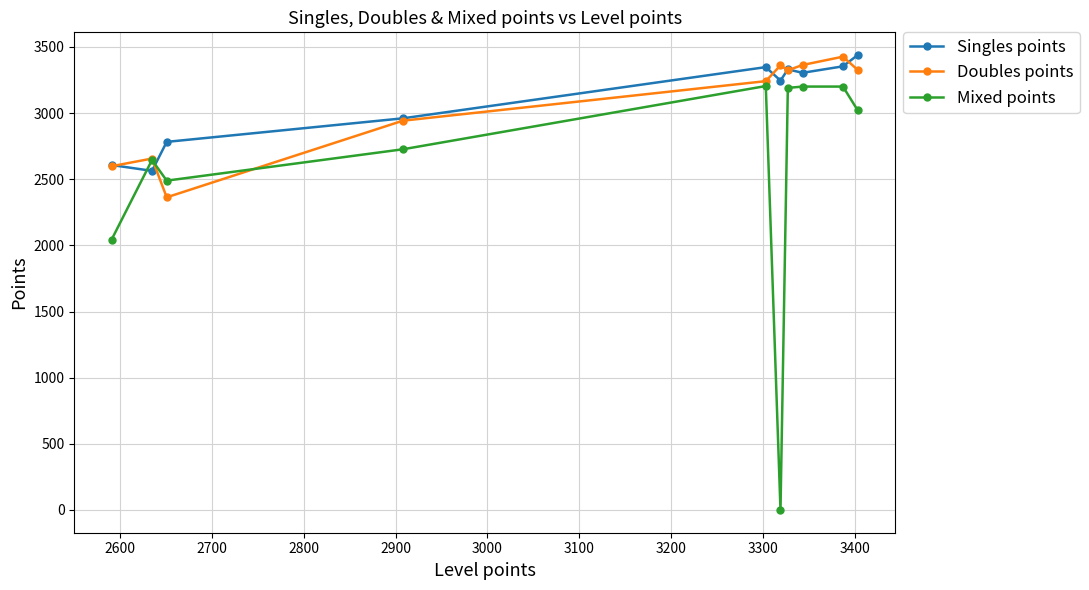

Which series has the widest spread of values?

Mixed points